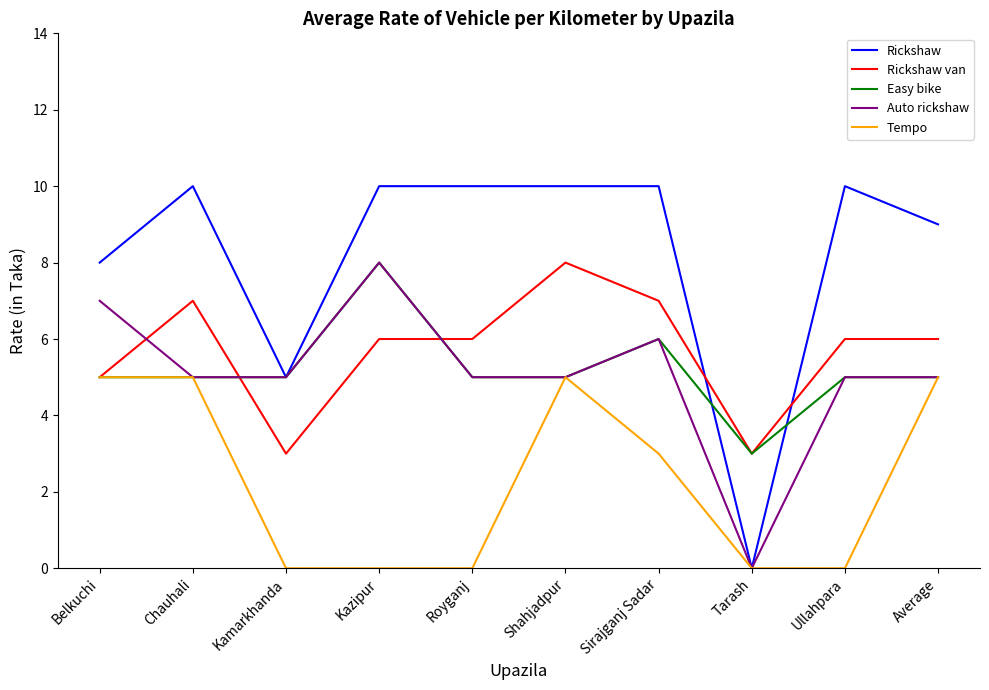

True or false: Rickshaw and Rickshaw van intersect in this chart.

True